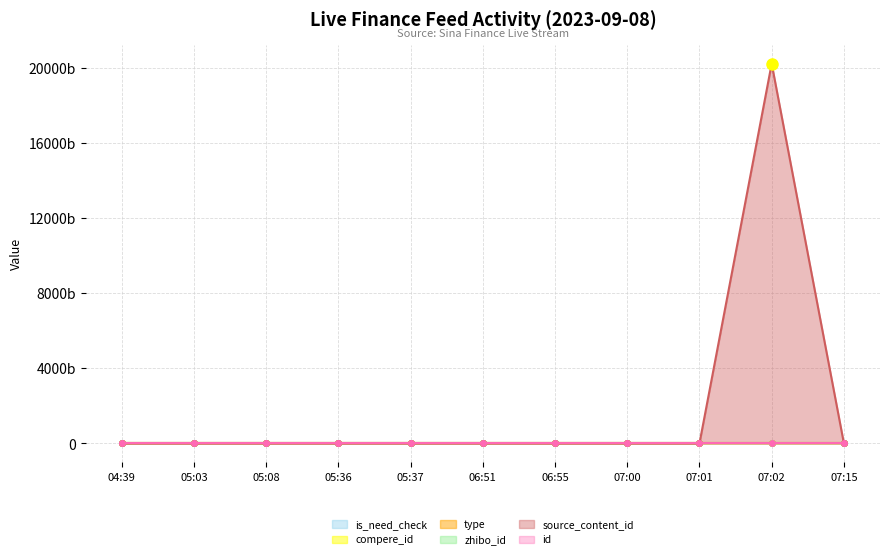

At how many categories does at least one series exceed 11798088709673?

1